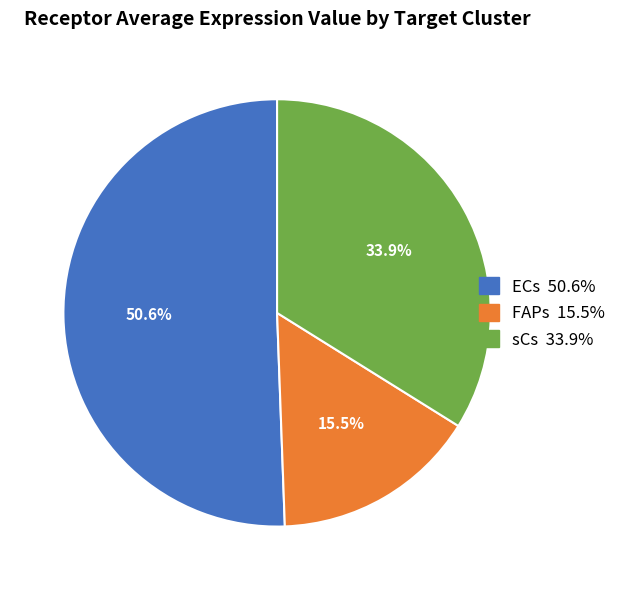

Which slice is the smallest?

FAPs